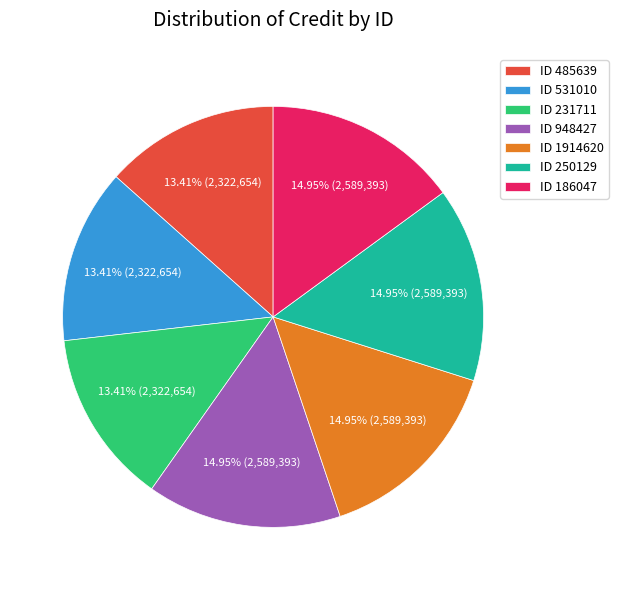

Combined, do ID 531010 and ID 1914620 account for over 50%?

No